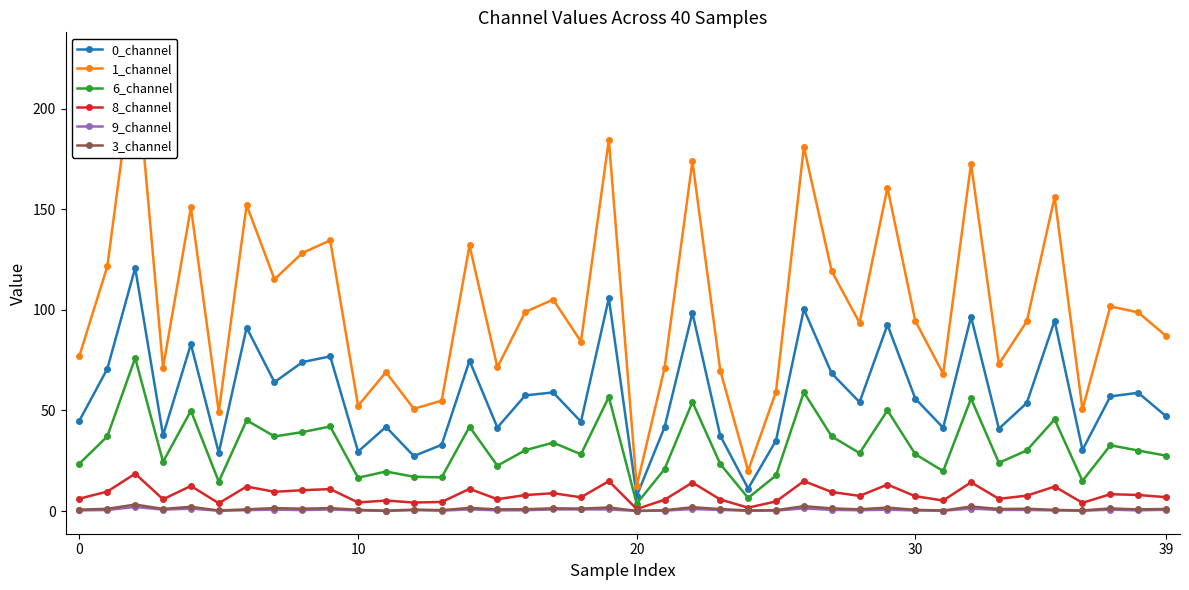

Between 18 and 24, which is larger?

18